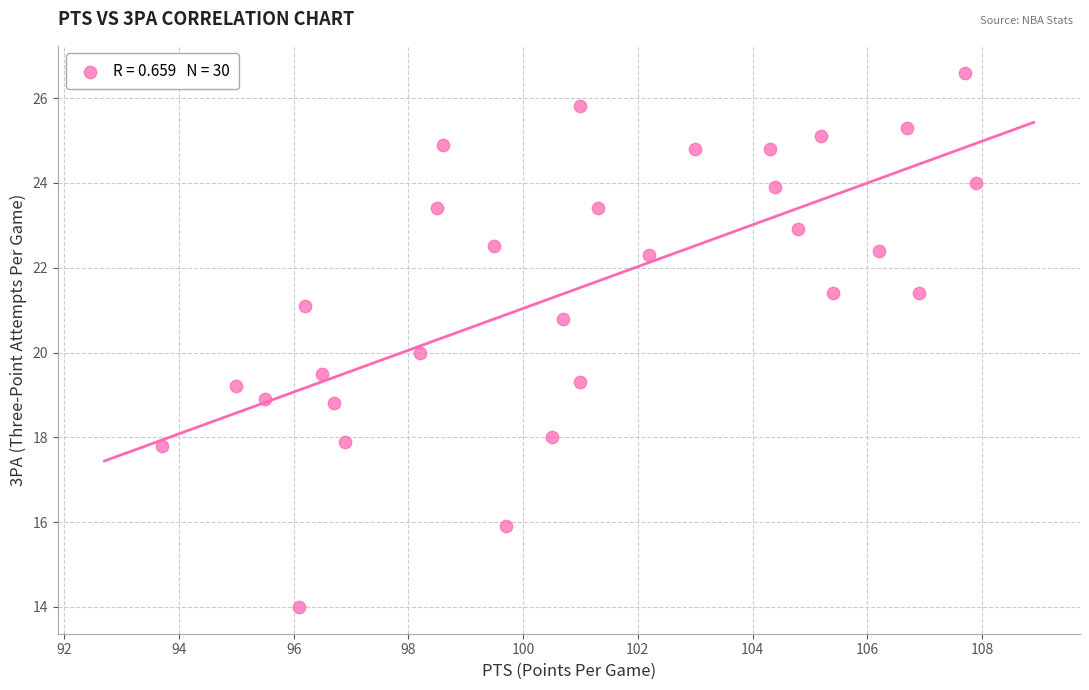

What is the range of Y values (max minus min)?

12.6